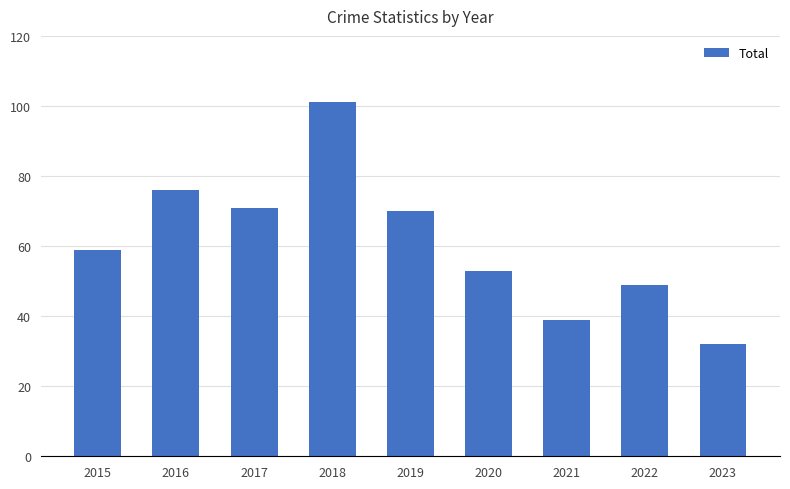

The value at 2015 is 96. True or false?

False